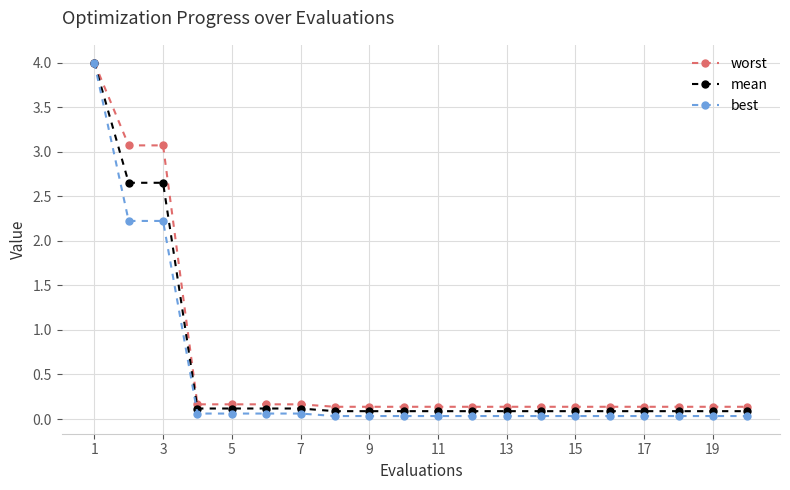

Which series has the widest spread of values?

best